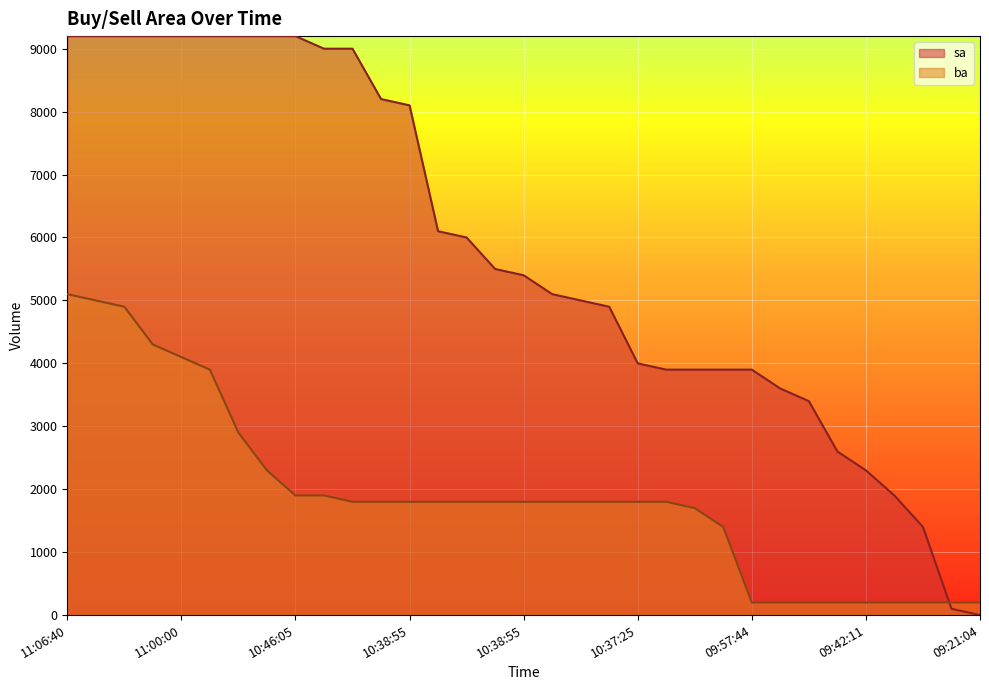

List the labels in order of ba value, smallest first.

09:57:44, 09:53:56, 09:53:56, 09:42:11, 09:42:11, 09:32:57, 09:27:44, 09:23:15, 09:21:04, 10:12:48, 10:12:48, 10:39:08, 10:39:08, 10:38:55, 10:38:55, 10:38:55, 10:38:55, 10:38:55, 10:38:55, 10:38:55, 10:38:55, 10:37:25, 10:20:08, 10:46:05, 10:41:09, 10:52:08, 10:53:21, 11:00:00, 11:00:00, 11:06:25, 11:06:25, 11:06:25, 11:06:40